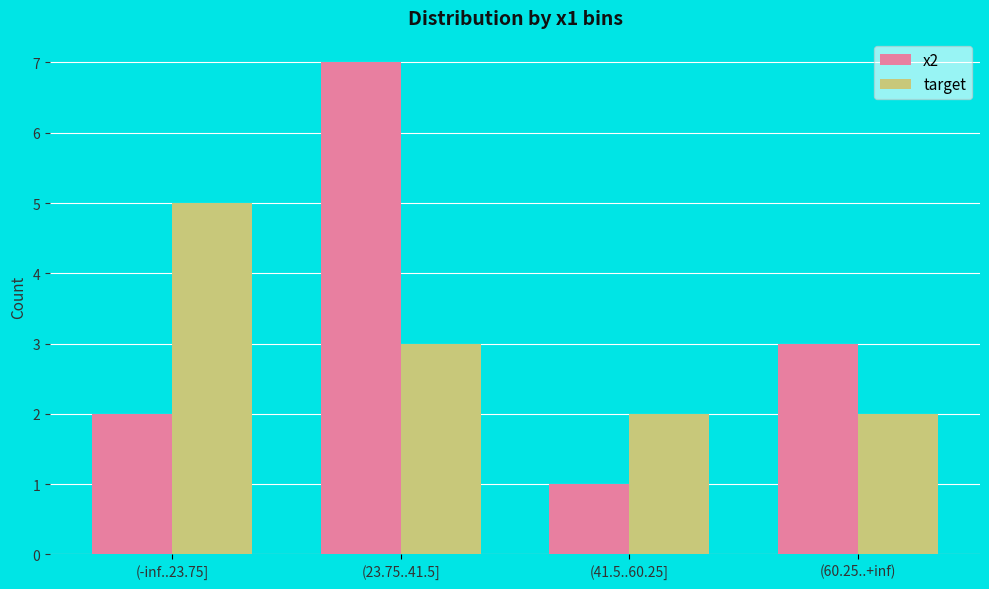

What is the spread (max minus min) of values at (41.5..60.25]?

1